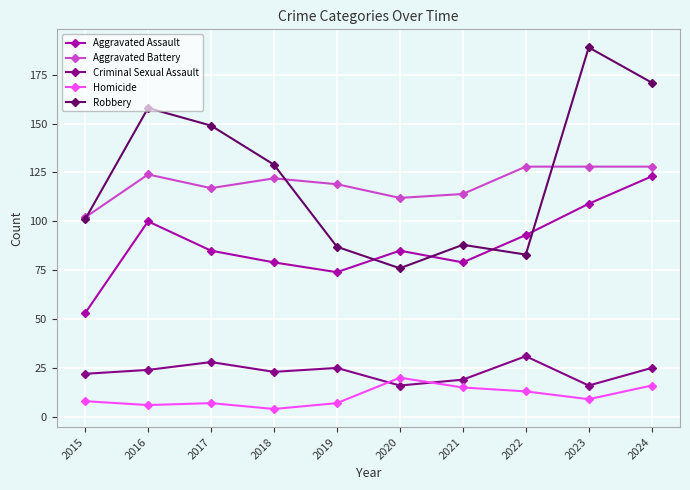

Is this an area chart (filled region under the line)?

No